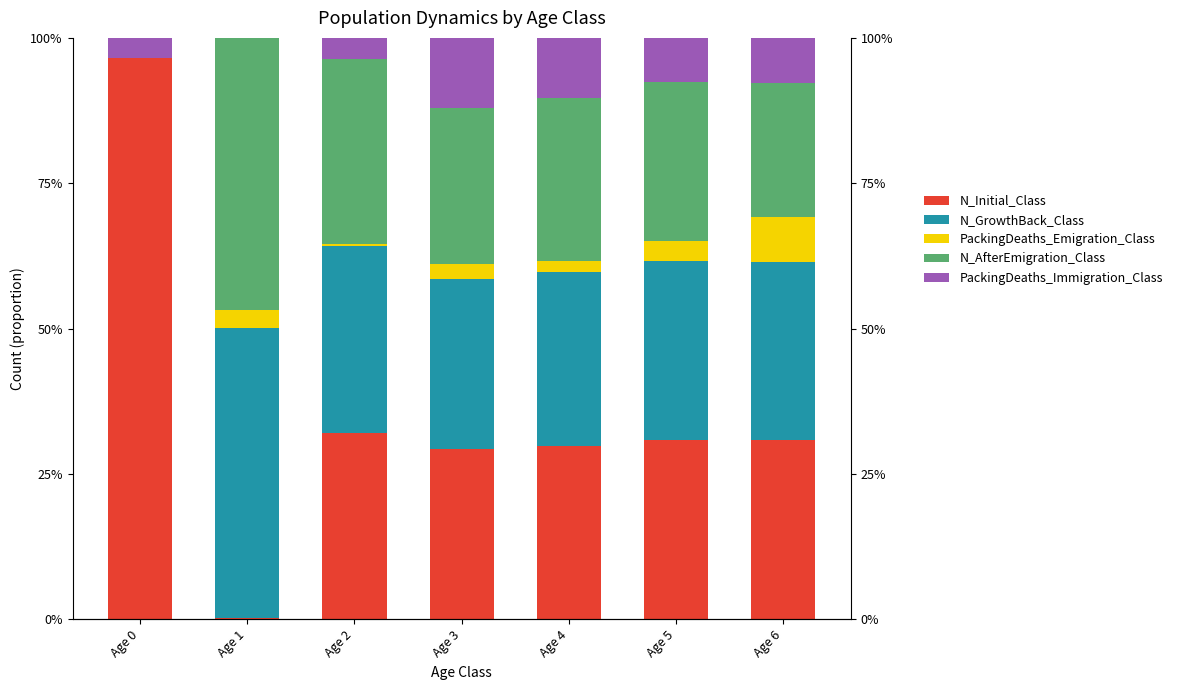

Where is PackingDeaths_Emigration_Class nearest to the value 0?

Age 0